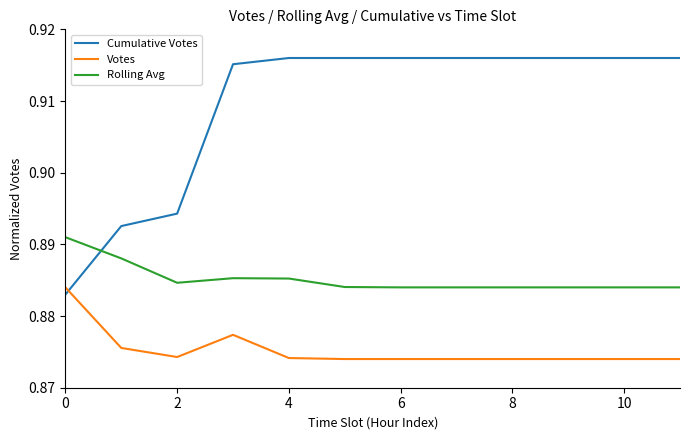

List the series in order of their peak value, lowest first.

Votes, Rolling Avg, Cumulative Votes